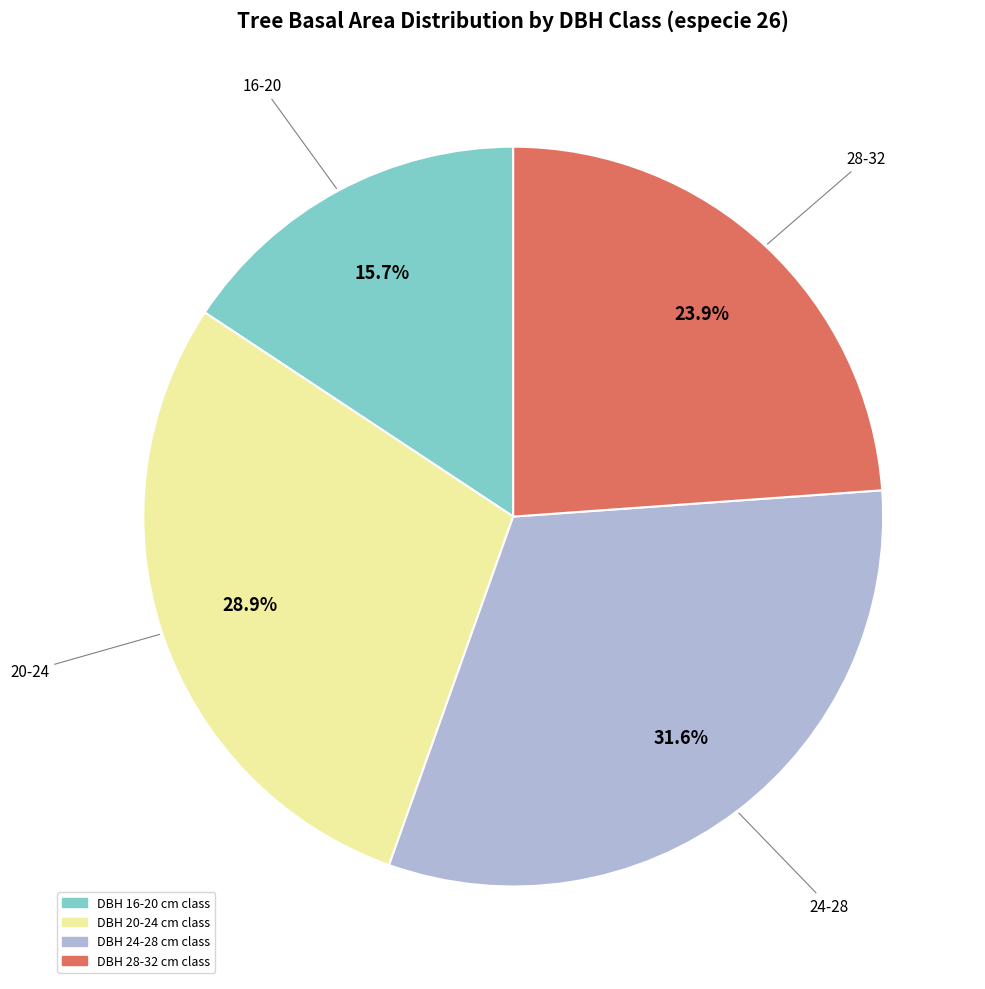

Is there a majority slice in this chart?

No